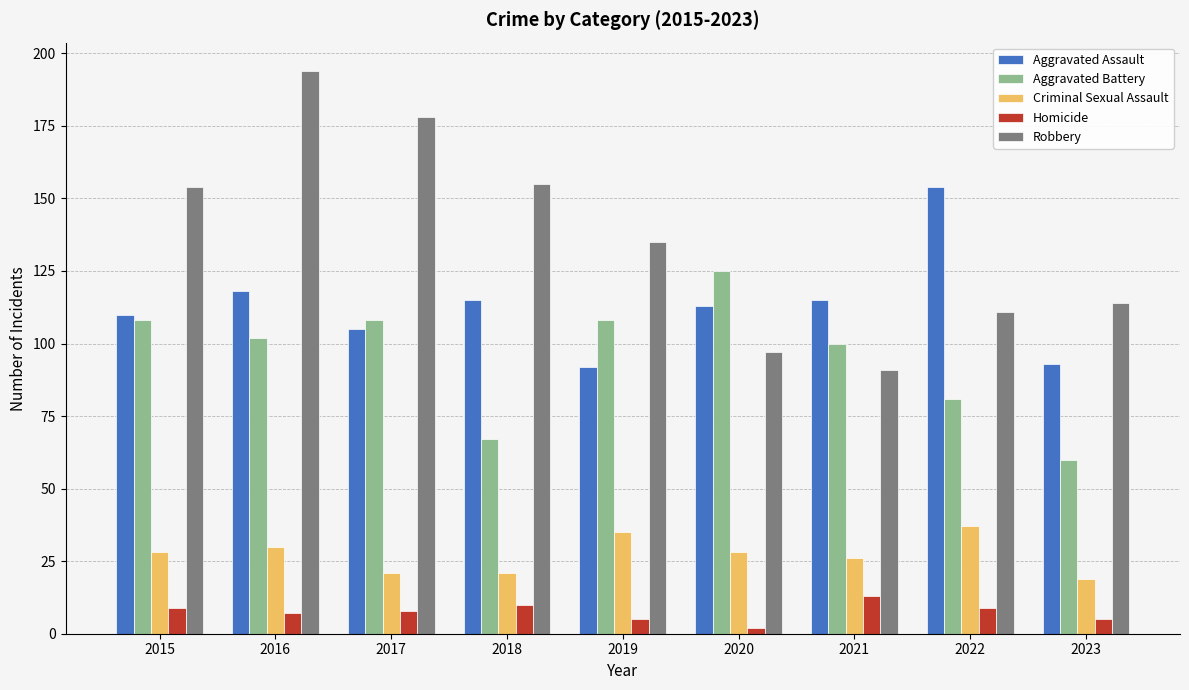

How many bars are there in each group?

5